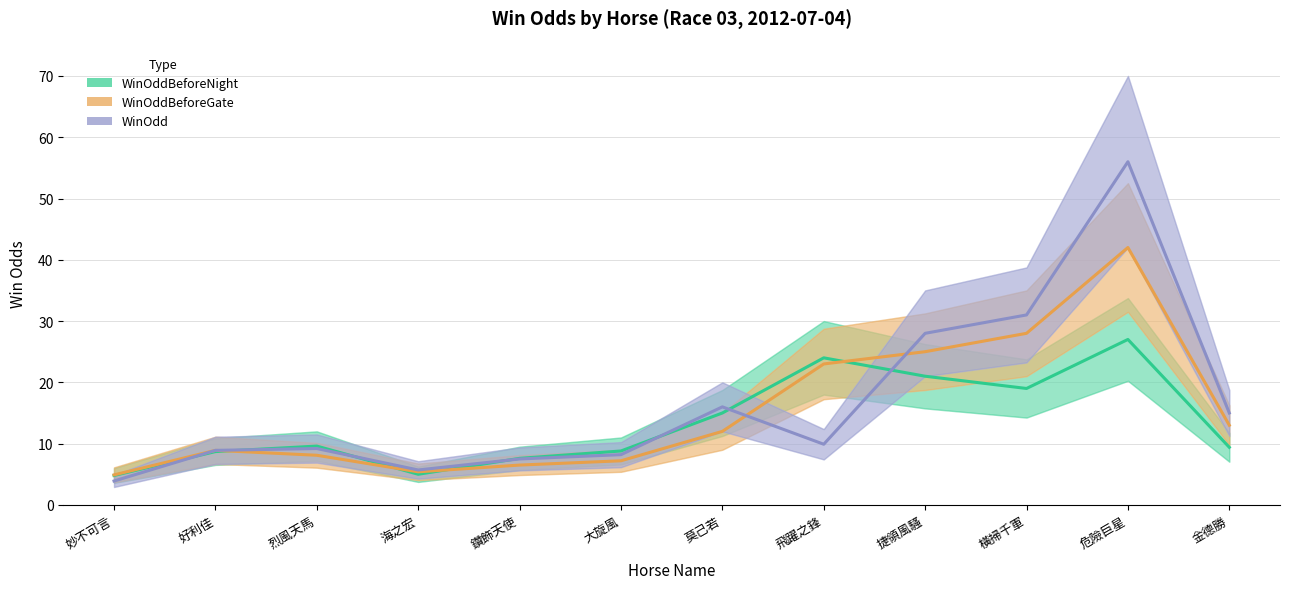

List the series in order of their peak value, highest first.

WinOdd, WinOddBeforeGate, WinOddBeforeNight